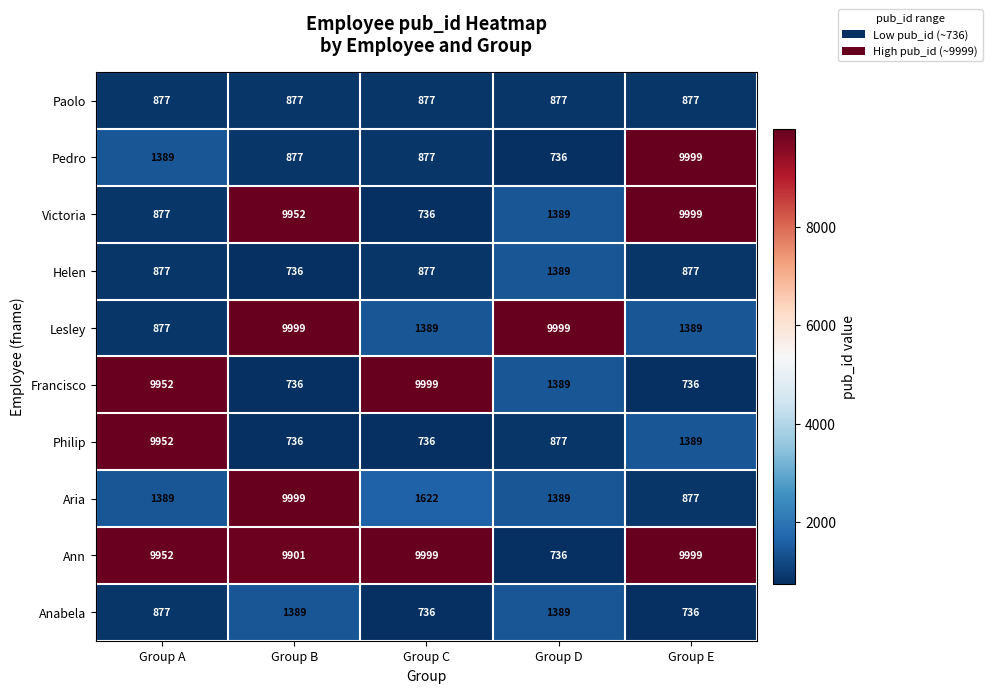

At which category is the sum across all series the highest?

Group B